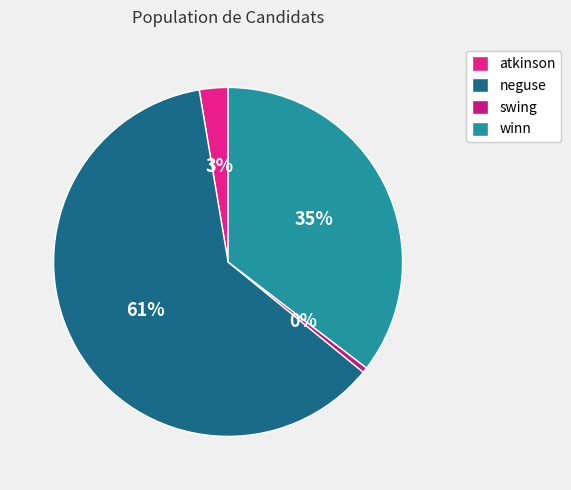

Which category accounts for the majority?

neguse